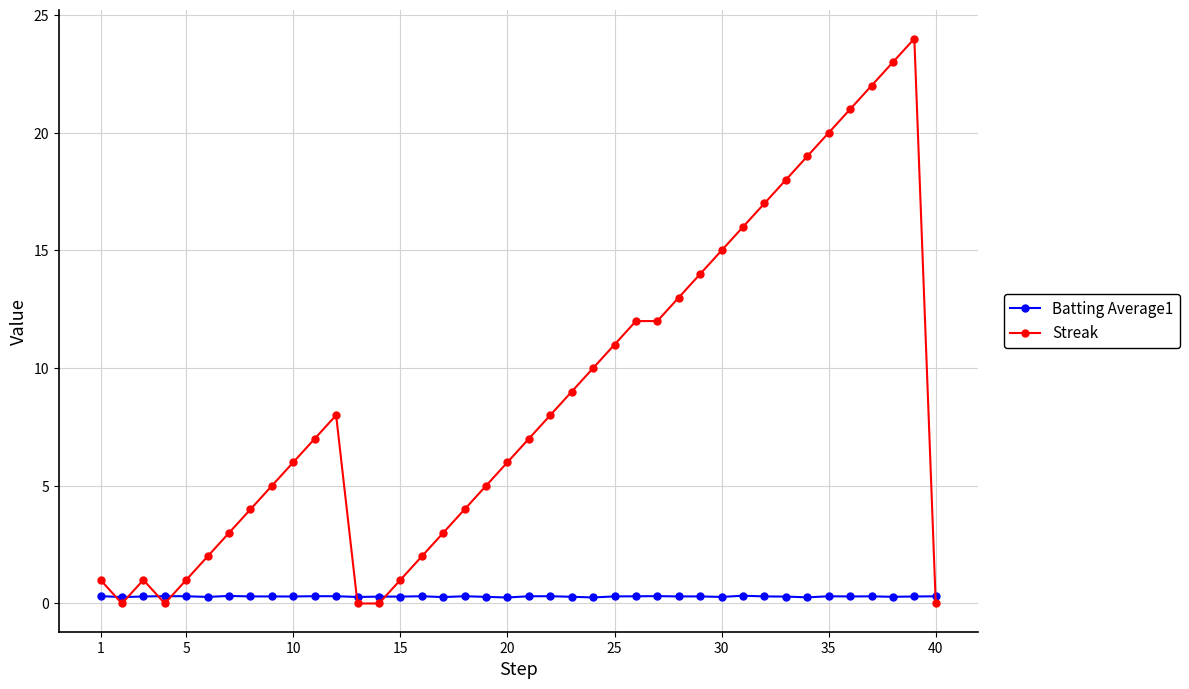

Reading left to right, list all the values displayed in this chart.

Batting Average1: 0.3	0.3	0.3	0.3	0.3	0.3	0.3	0.3	0.3	0.3	0.3	0.3	0.3	0.3	0.3	0.3	0.3	0.3	0.3	0.3	0.3	0.3	0.3	0.3	0.3	0.3	0.3	0.3	0.3	0.3	0.3	0.3	0.3	0.3	0.3	0.3	0.3	0.3	0.3	0.3
Streak: 1.0	0.0	1.0	0.0	1.0	2.0	3.0	4.0	5.0	6.0	7.0	8.0	0.0	0.0	1.0	2.0	3.0	4.0	5.0	6.0	7.0	8.0	9.0	10.0	11.0	12.0	12.0	13.0	14.0	15.0	16.0	17.0	18.0	19.0	20.0	21.0	22.0	23.0	24.0	0.0